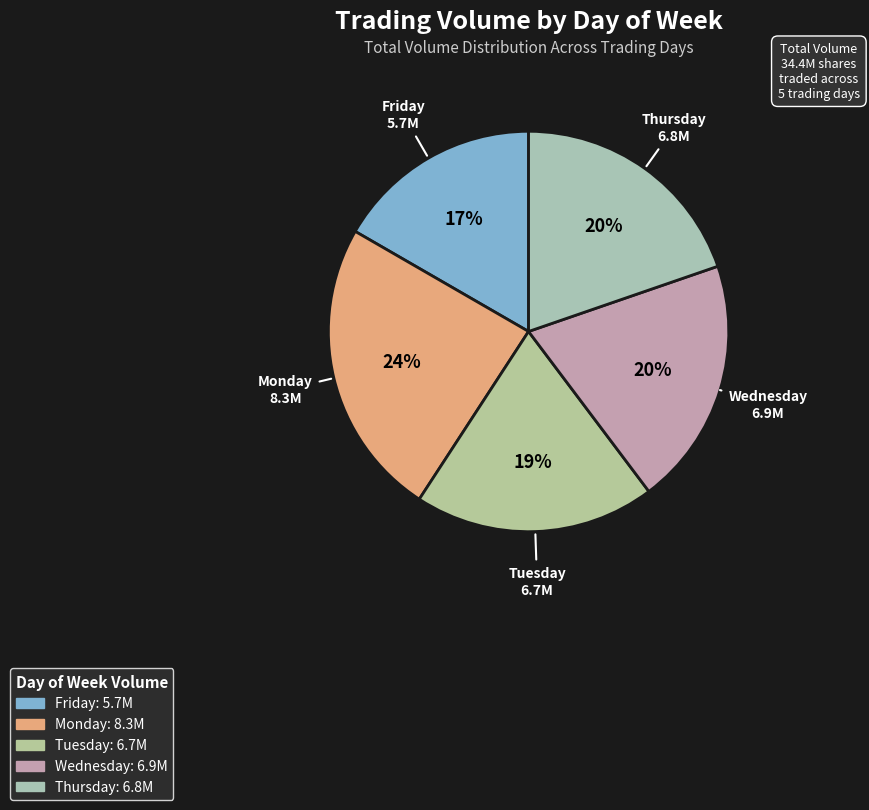

Count the number of slices in the pie.

5